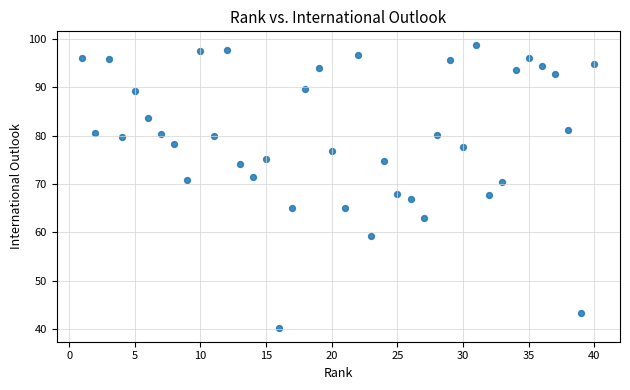

What is the range of Y values (max minus min)?

58.4